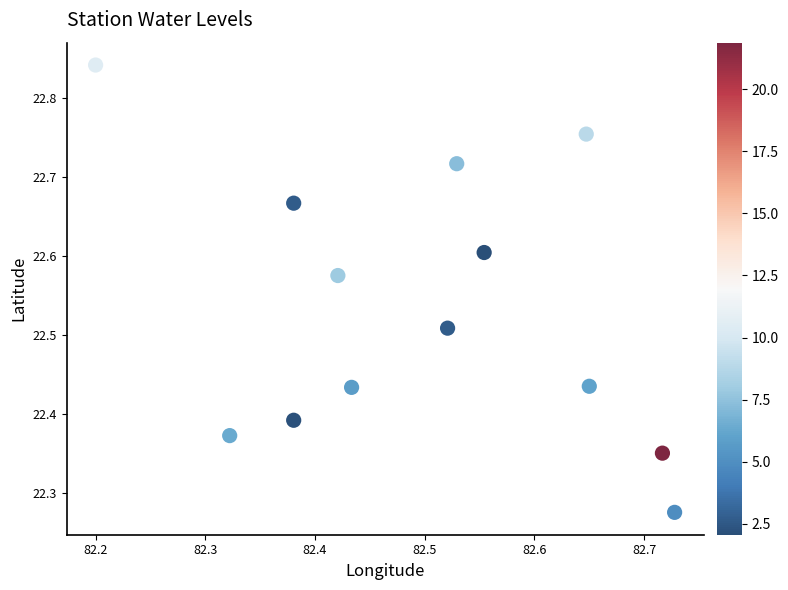

What is the range of Y values (max minus min)?

0.6